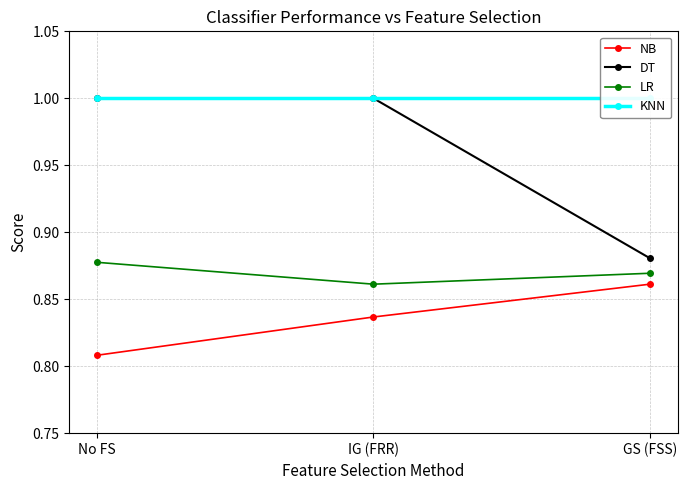

What are all the series names shown in the legend?

NB, DT, LR, KNN